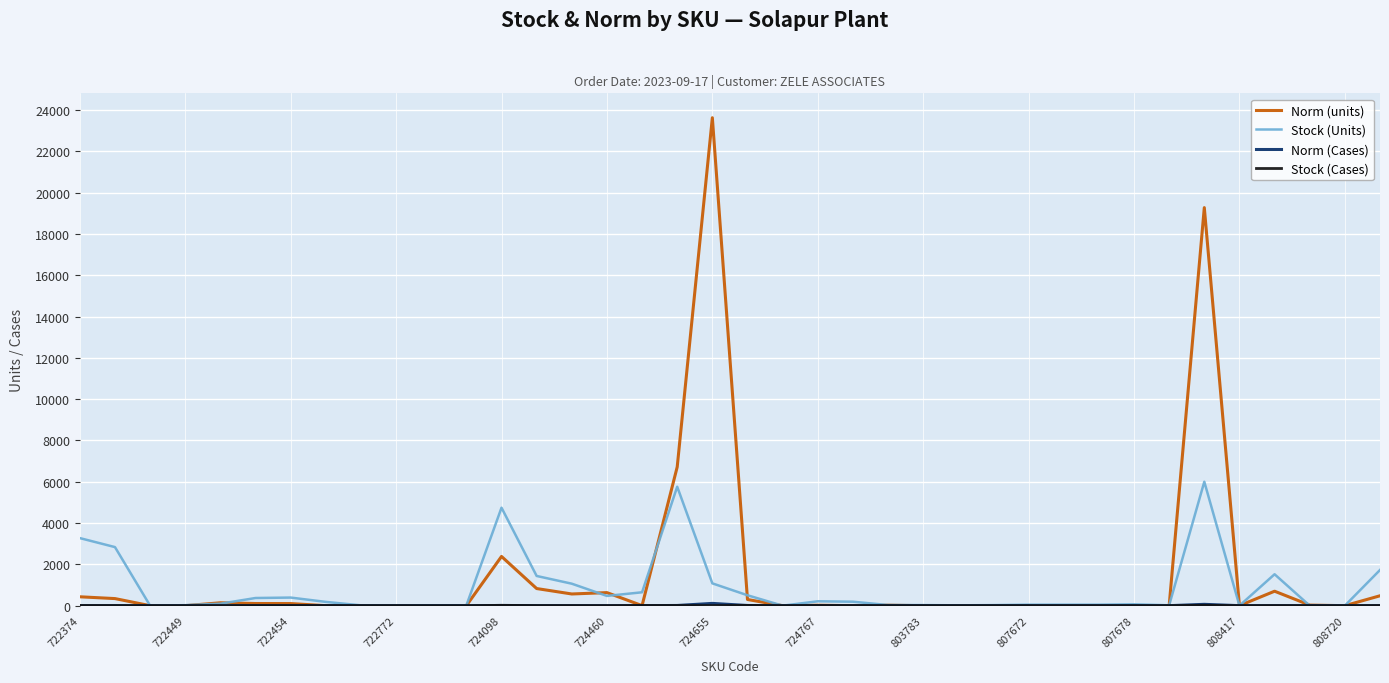

What is the greatest value displayed?

23628.0